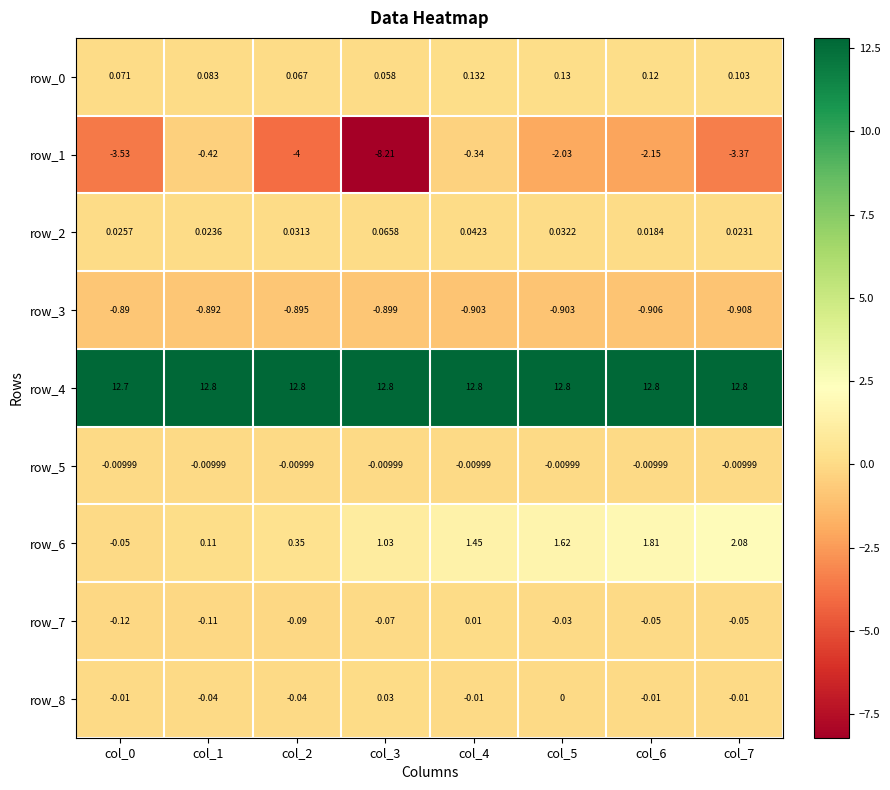

Is the value of row_4 at col_6 greater than the value of row_7 at col_1?

Yes